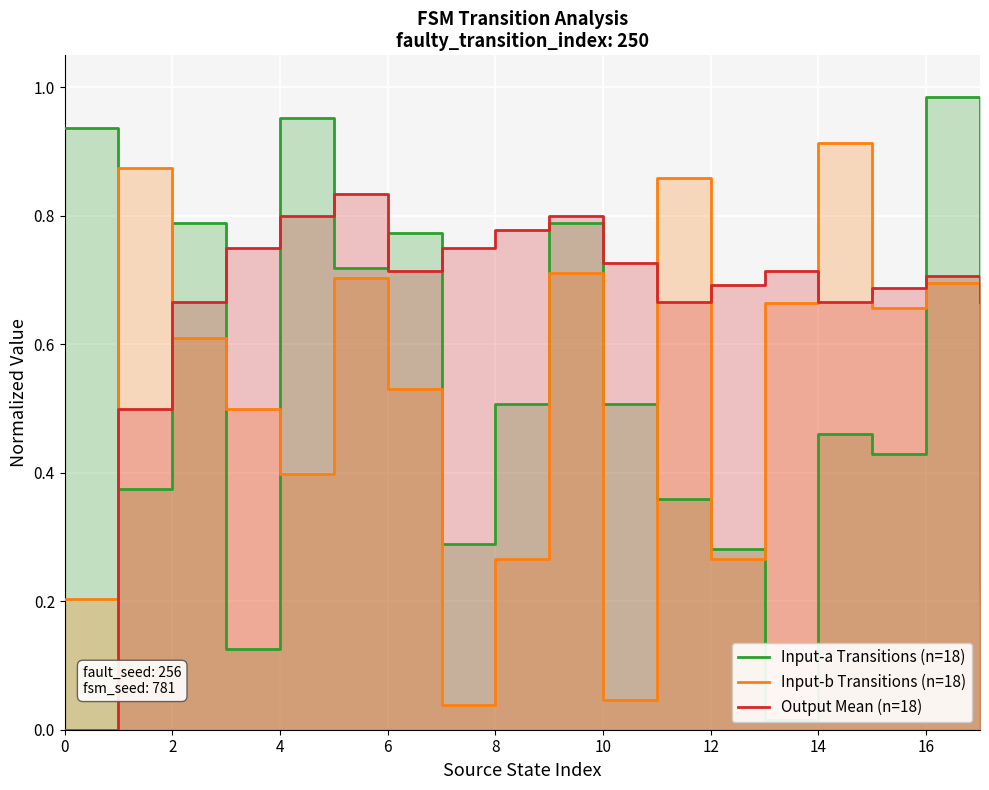

What is the value of the Input-a Transitions (n=18) point at the 12th from the left?

0.4